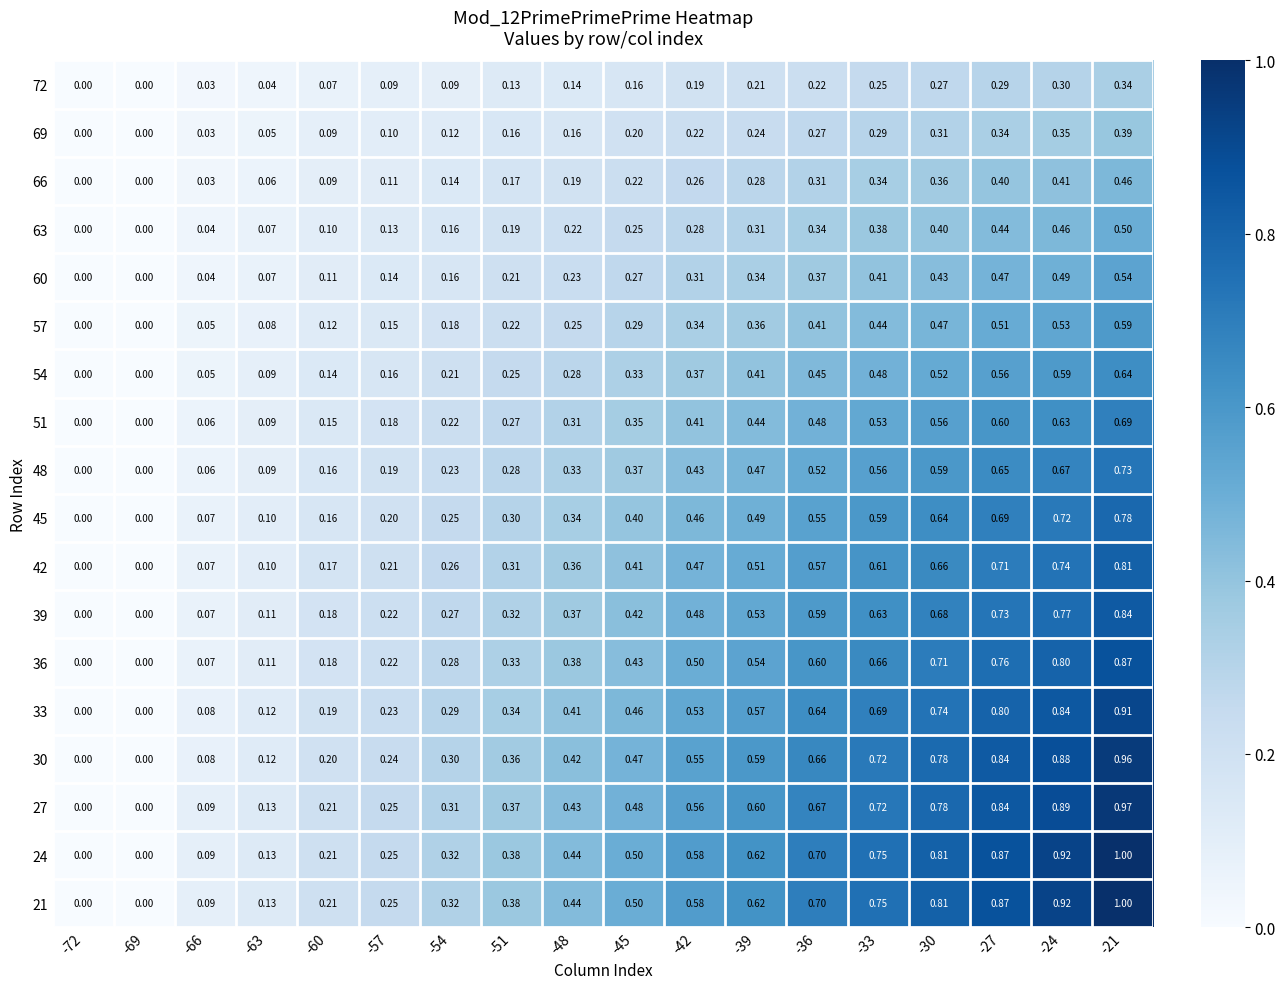

Is the value of 54 at -27 greater than the value of 69 at -66?

Yes